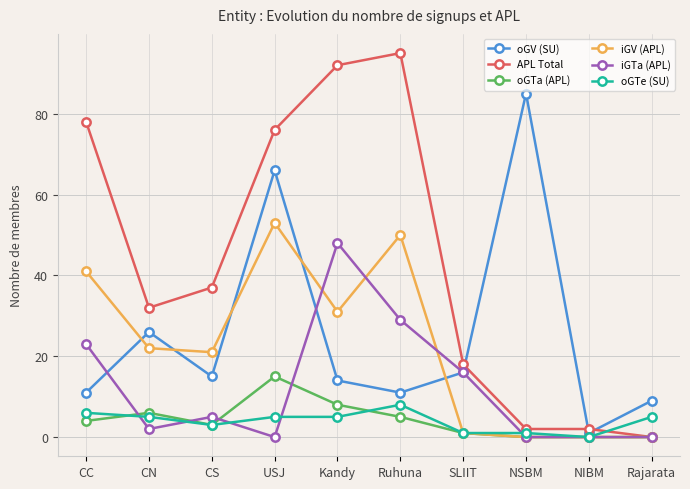

Which series changed the most between USJ and NSBM?

APL Total